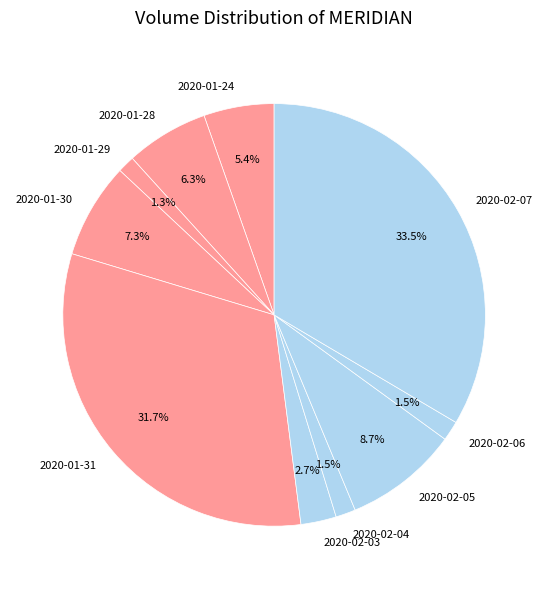

Approximately how many times larger is the value at 2020-01-31 compared to 2020-01-28?

5.0